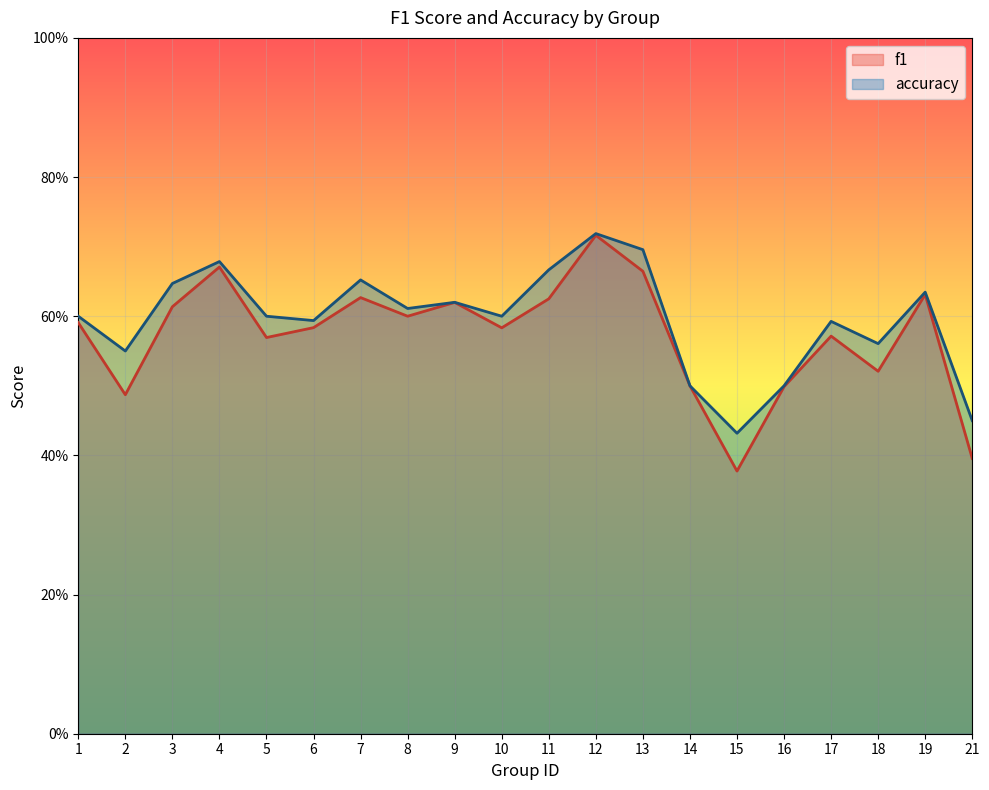

Does the chart display data point markers on the line(s)?

No